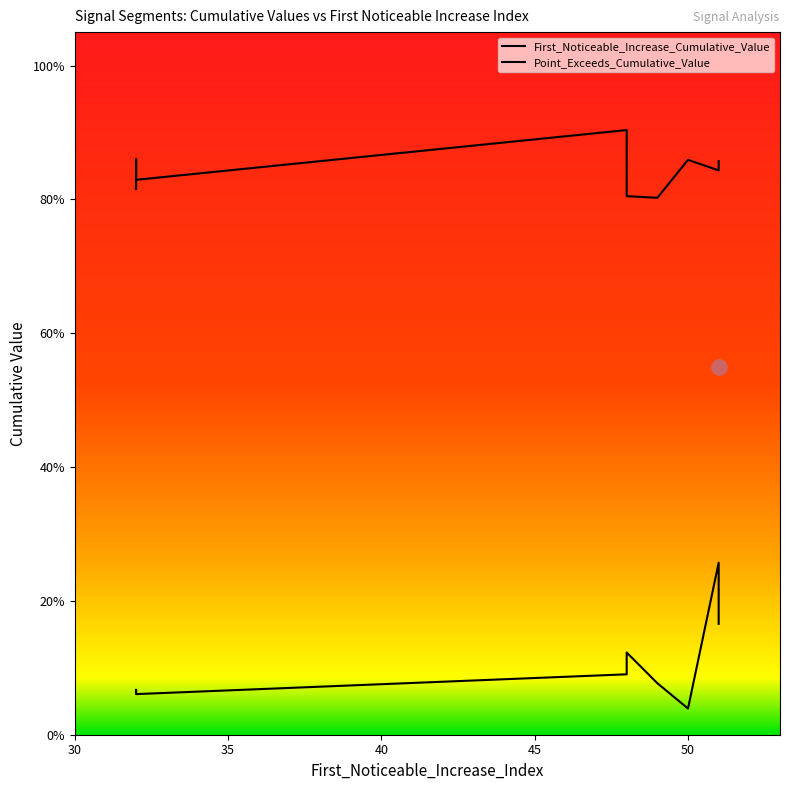

Which series has the widest spread of Y values?

First_Noticeable_Increase_Cumulative_Value